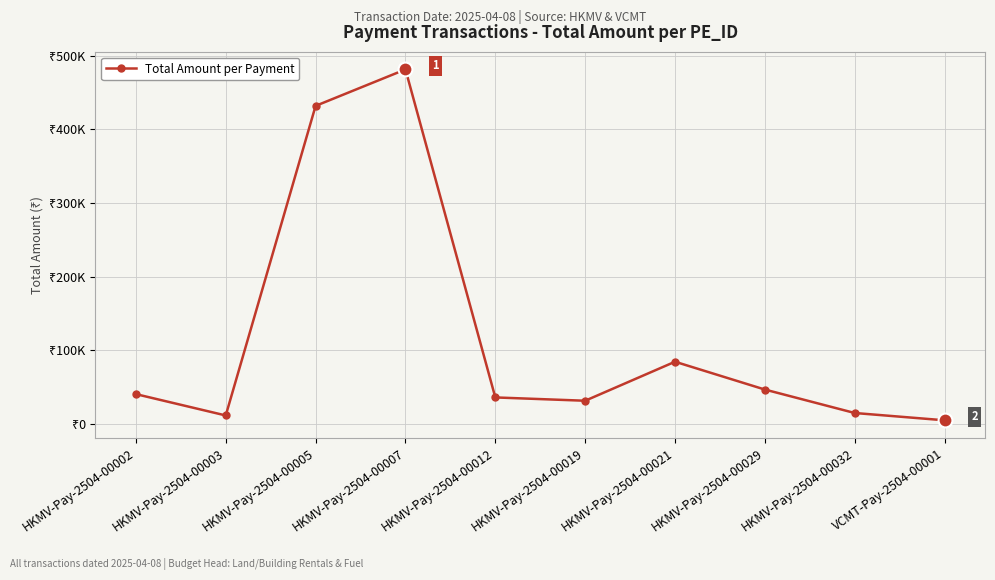

What is the label of the 6th point from the right?

HKMV-Pay-2504-00012